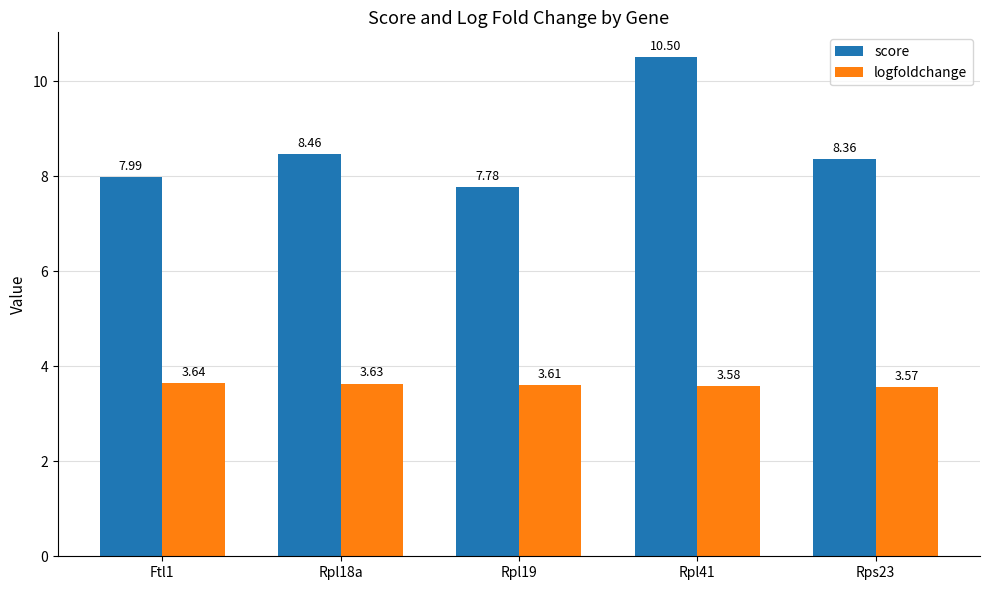

At which category is the sum across all series the highest?

Rpl41